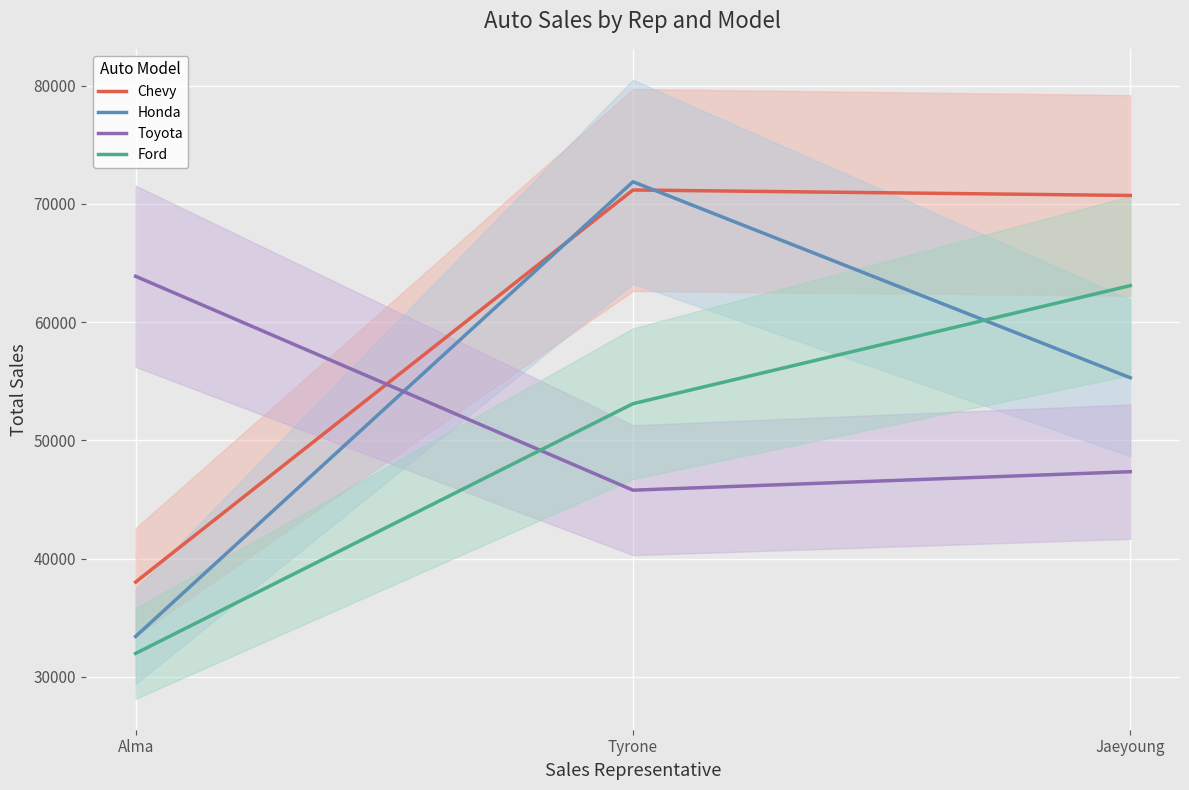

List the series in order of their peak value, highest first.

Honda, Chevy, Toyota, Ford